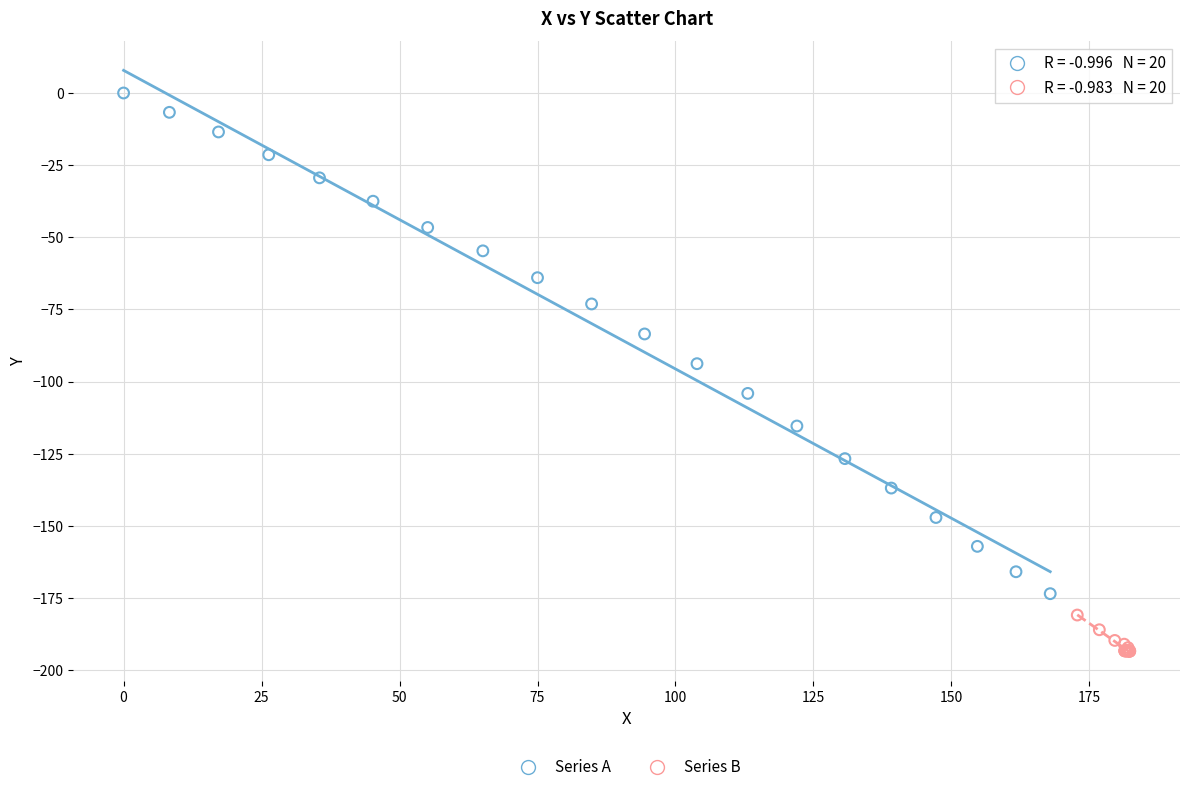

Which series contains the highest Y value?

Series A